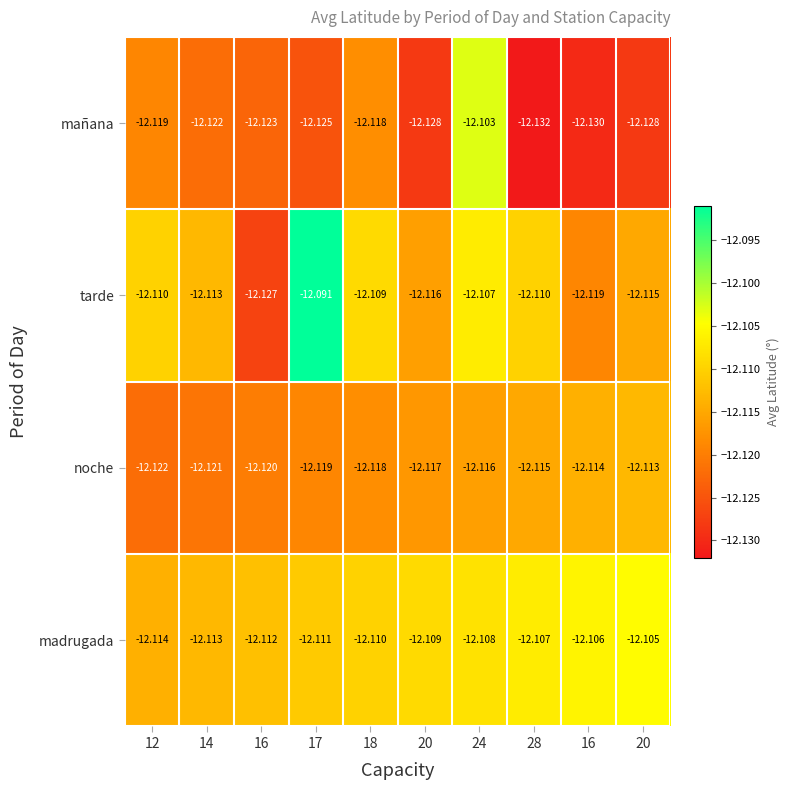

How many categories are shown in the chart?

10